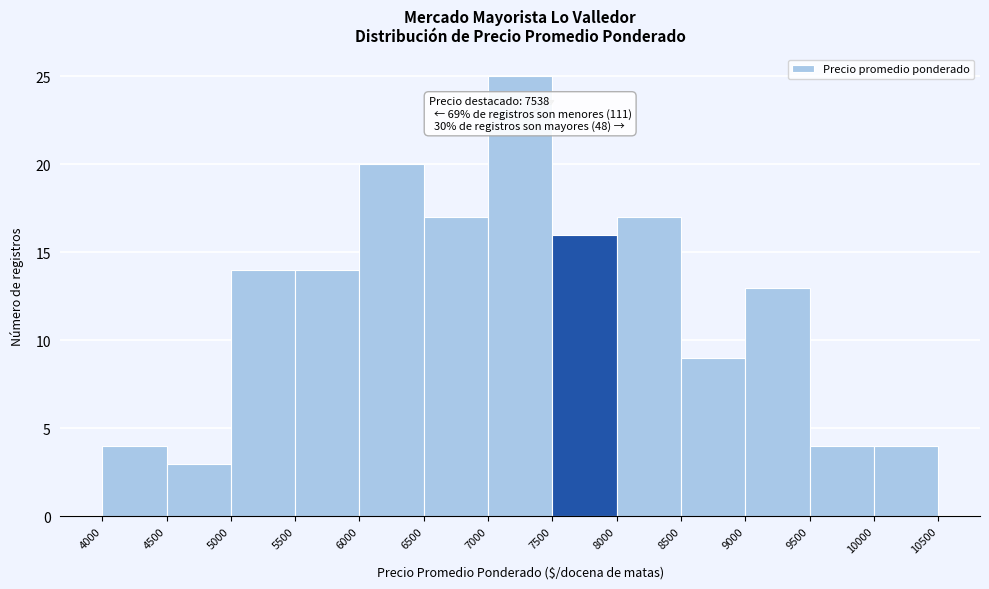

Which range on the x-axis has the tallest bar?

7000 to 7500